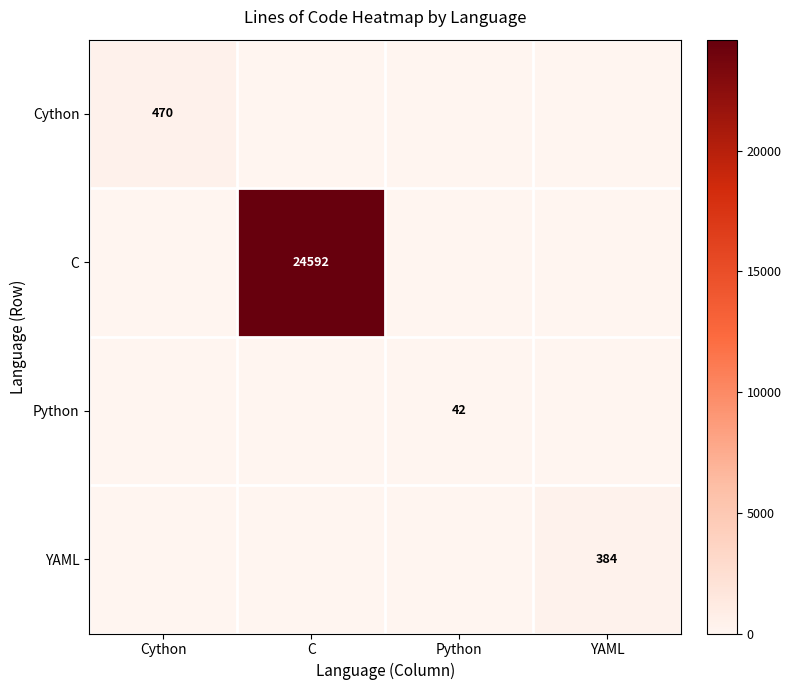

The value of C at C is 5567. True or false?

False